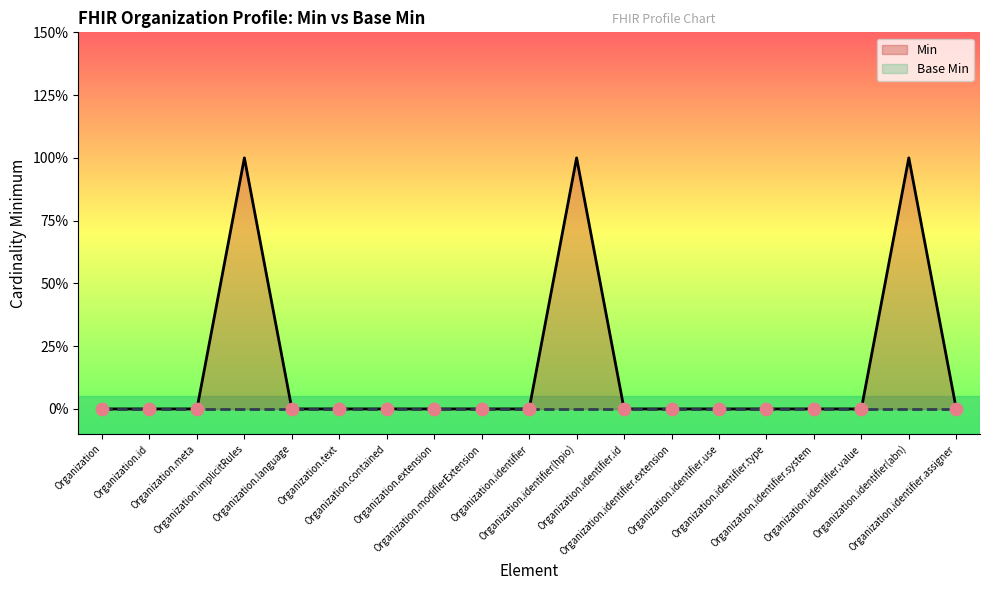

At how many categories does at least one series exceed 0?

3